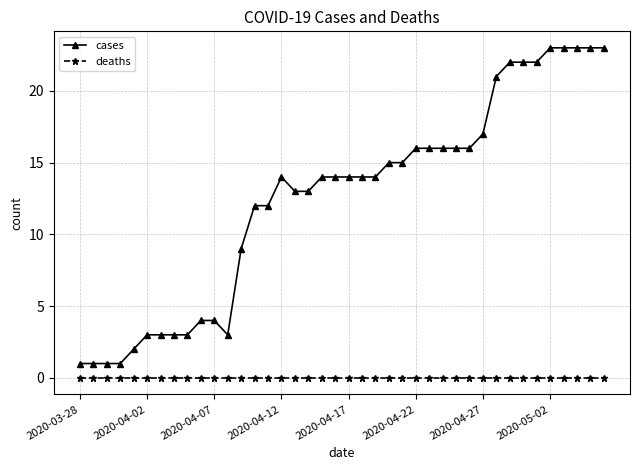

True or false: deaths and cases cross at least once.

False